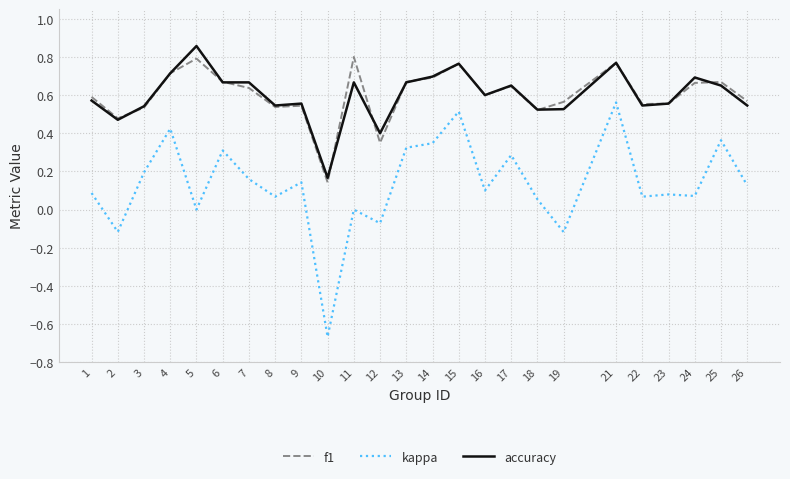

Is the value of f1 at 3 greater than the value of accuracy at 24?

No